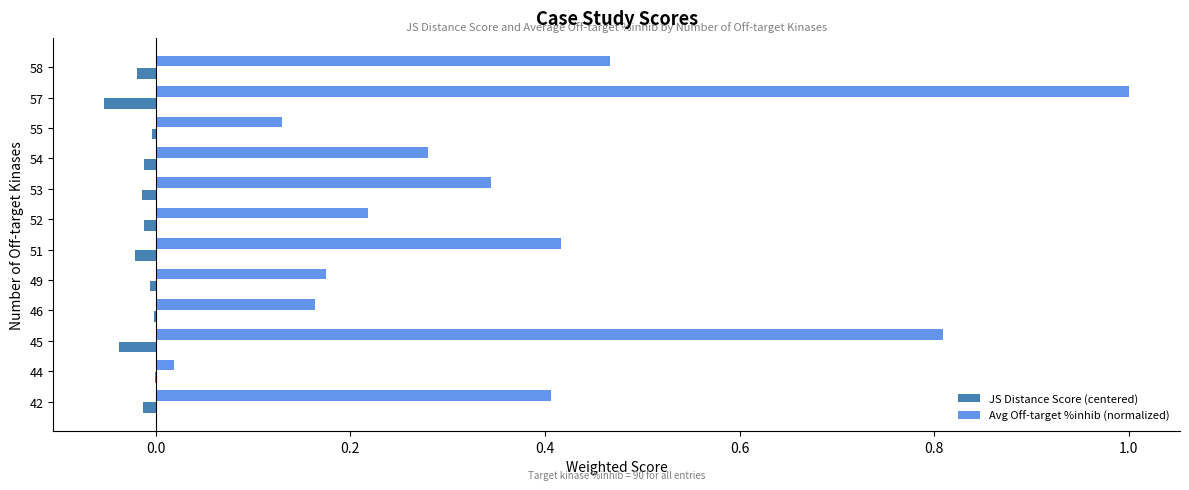

Between 52 and 53, which series saw the biggest shift?

Avg Off-target %inhib (normalized)